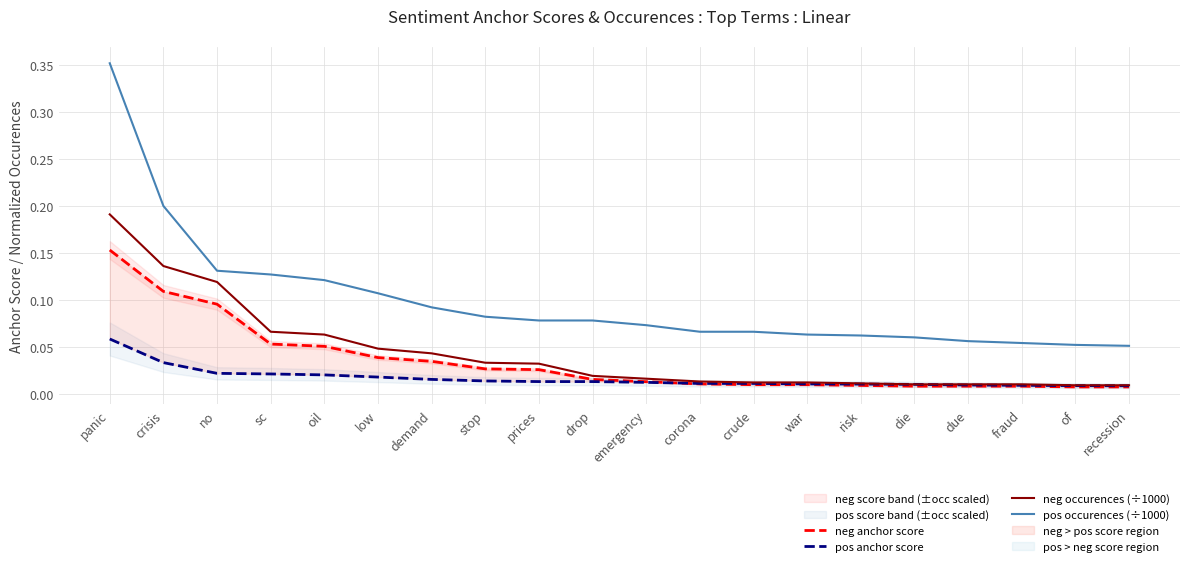

How many lines are shown in the chart?

4